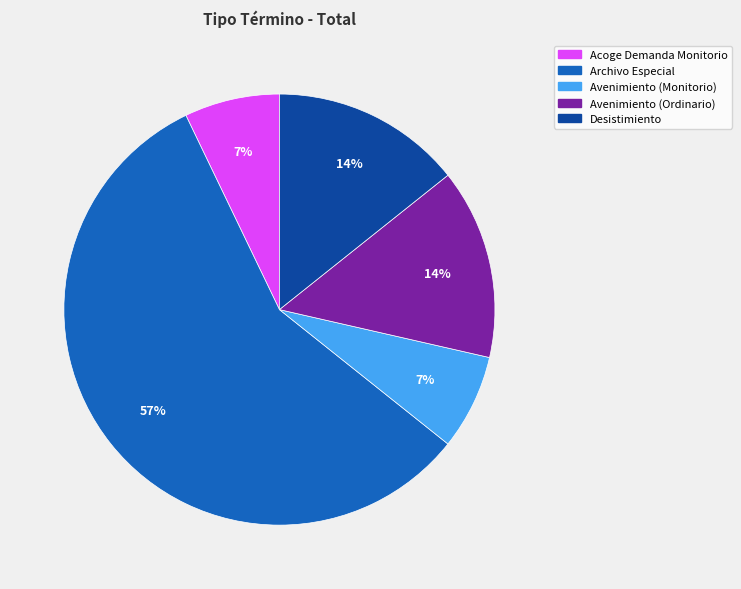

To the nearest percent, what is the combined percentage of Acoge Demanda Monitorio and Avenimiento (Monitorio)?

14%